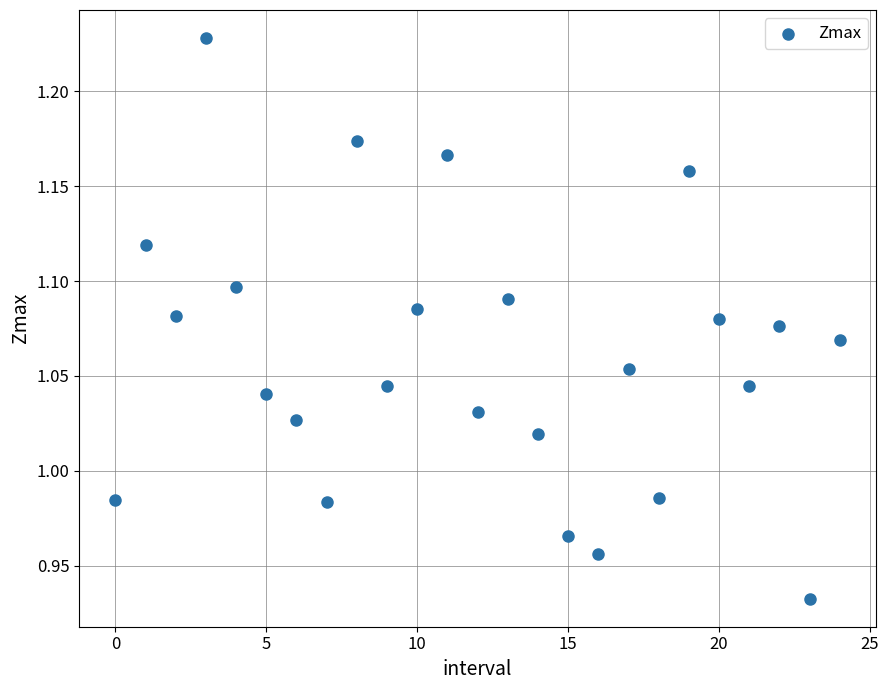

What is the range of Y values (max minus min)?

0.3